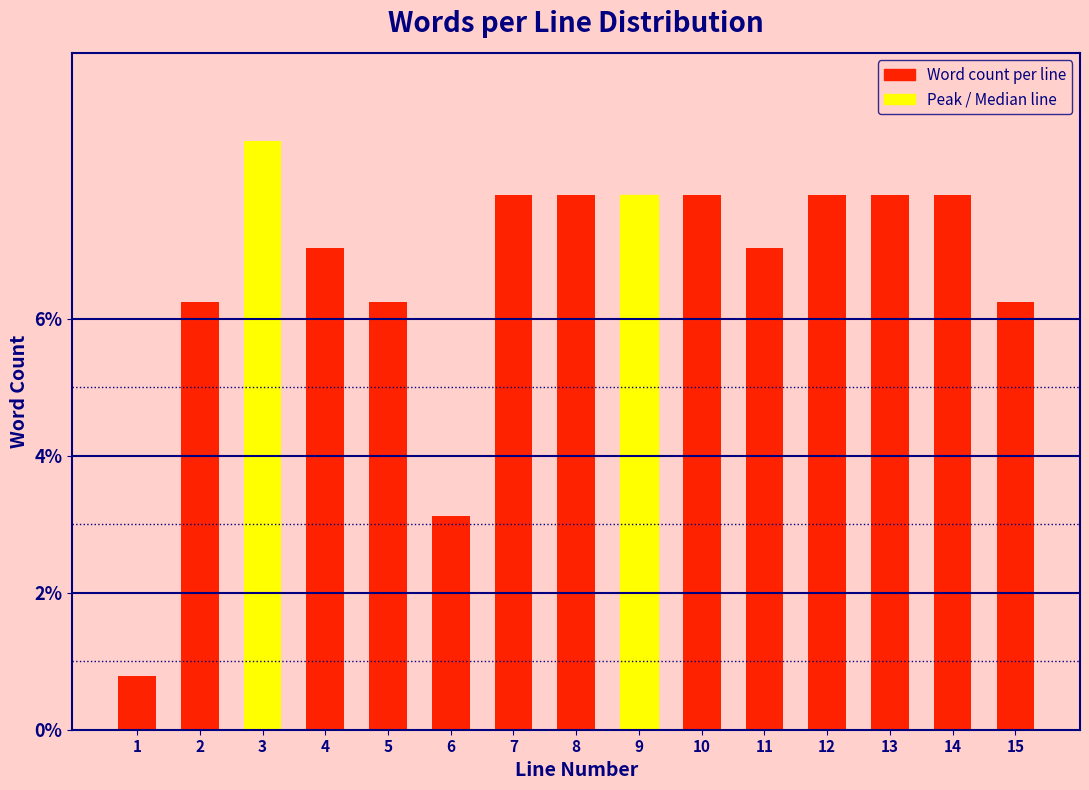

At which label is the value closest to 4?

6